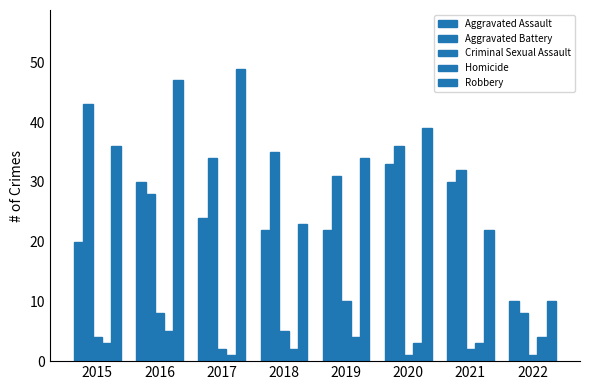

How many data points does each series have?

8